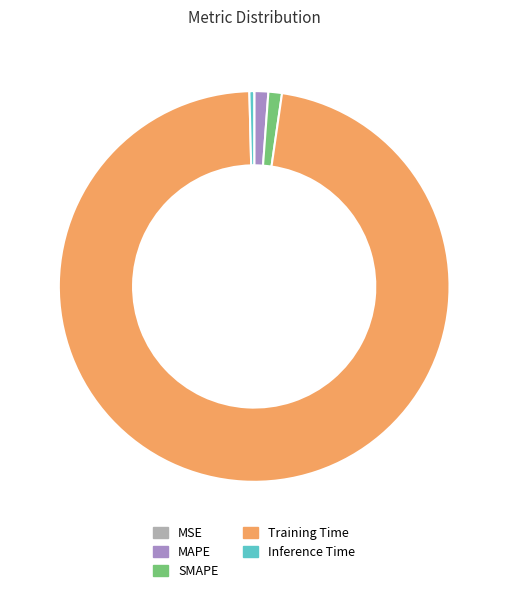

Which has a higher value, Training Time or Inference Time?

Training Time